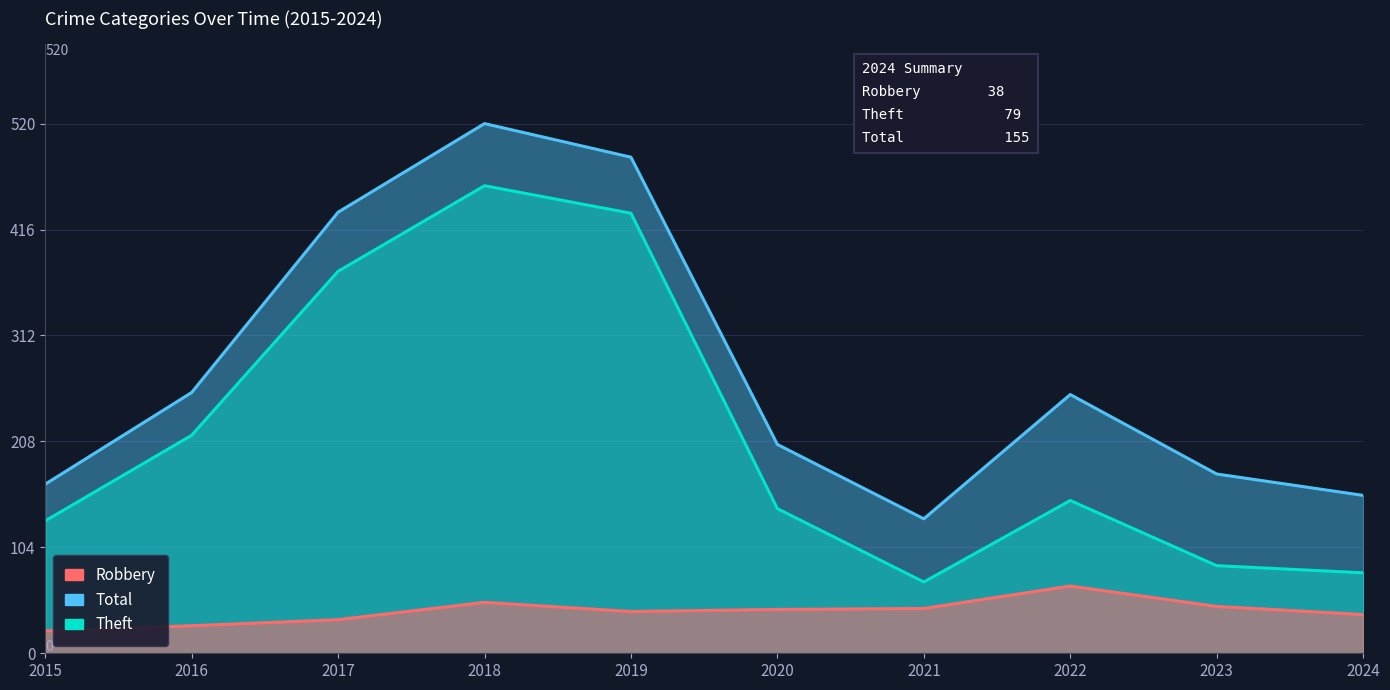

How many data points in Total are above 254?

4